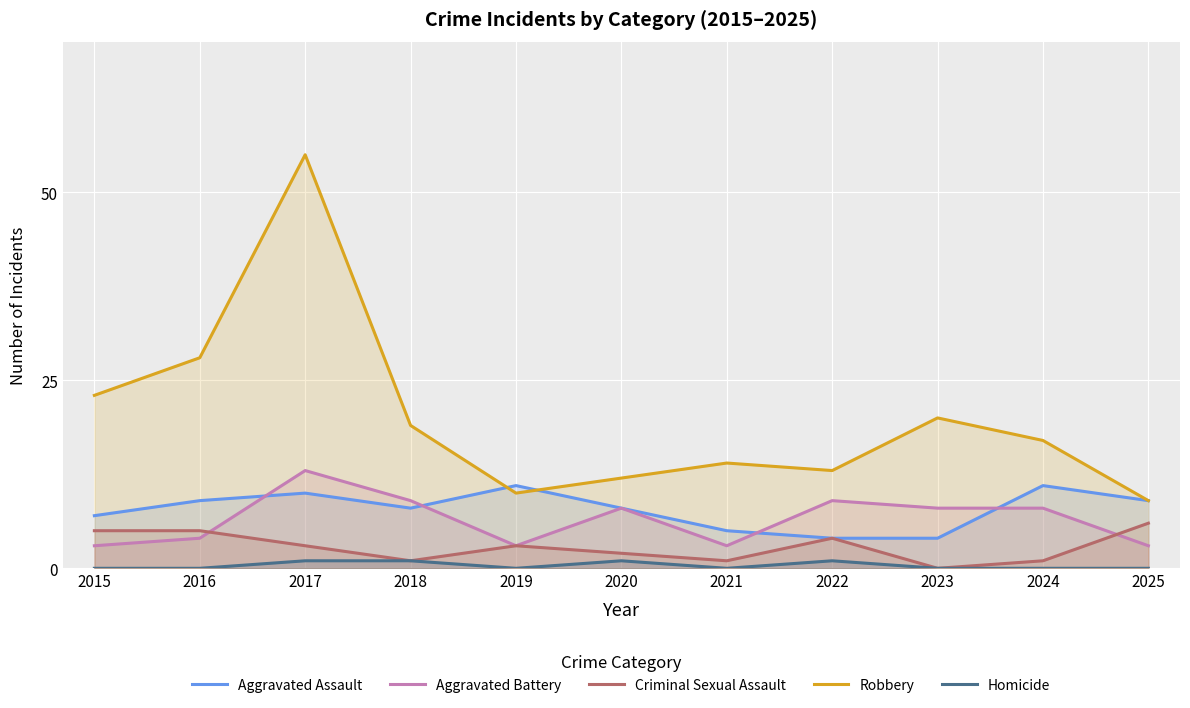

At which label is Aggravated Battery closest to 8?

2020